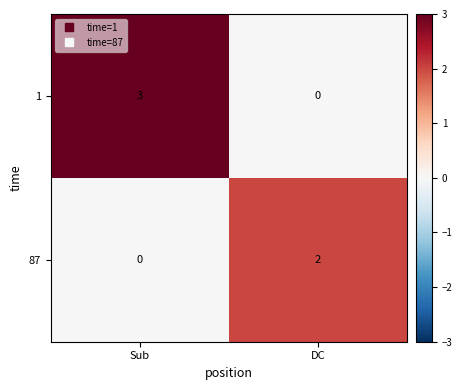

Which series has the widest spread of values?

1